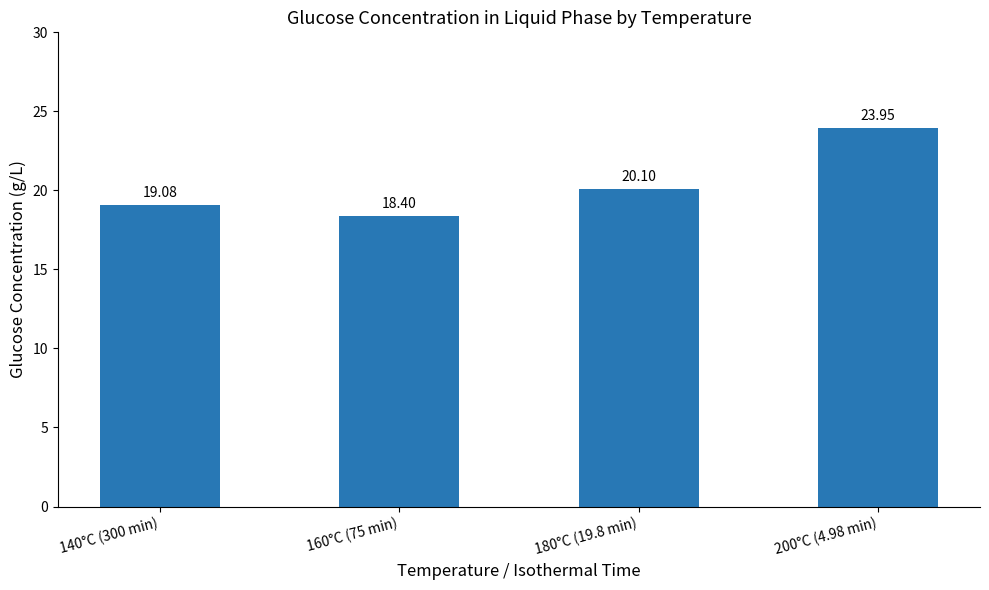

What is the sum of the values at 200°C (4.98 min) and 180°C (19.8 min)?

44.1